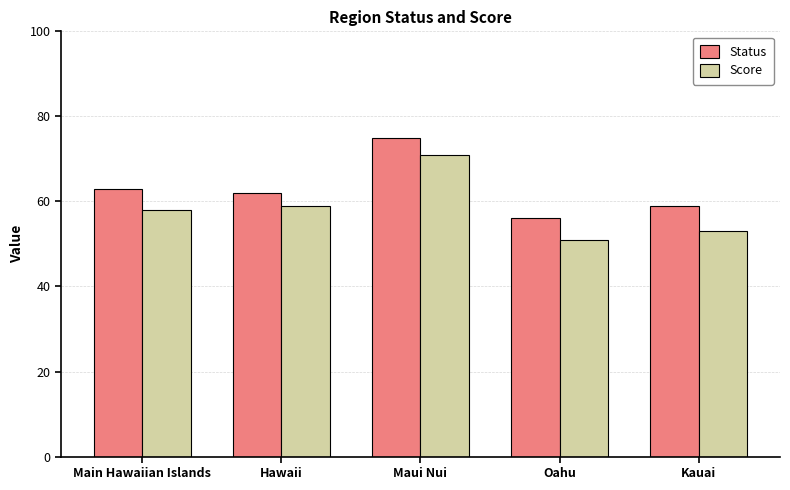

What is the value of the Status bar at the 3rd from the left?

75